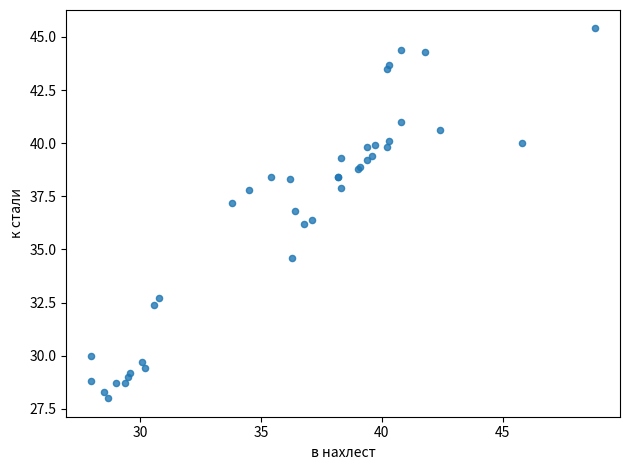

What Y value in the scatter plot is closest to 36?

36.2